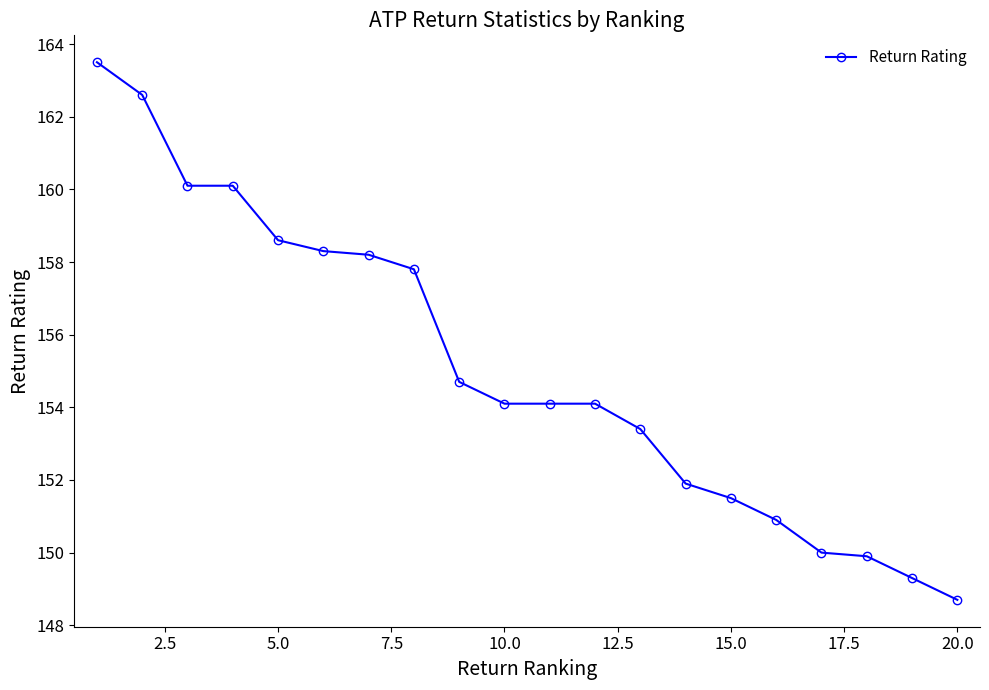

What is the minimum value shown in the chart?

148.7